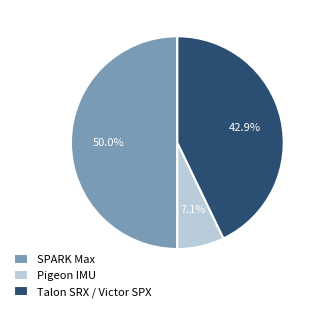

Which category has the smallest portion of the pie?

Pigeon IMU